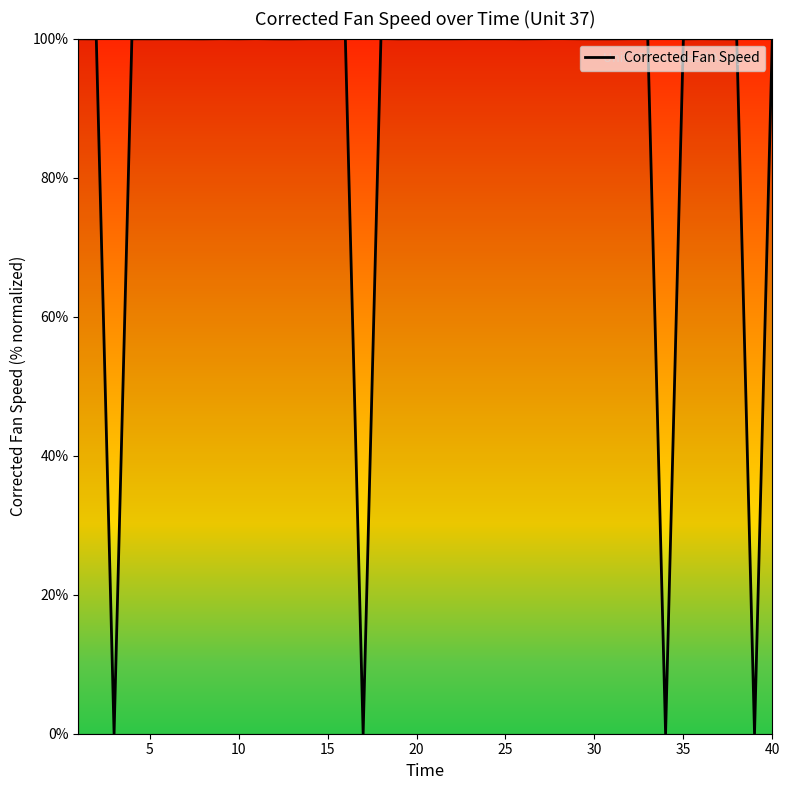

What is the greatest value displayed?

100.0